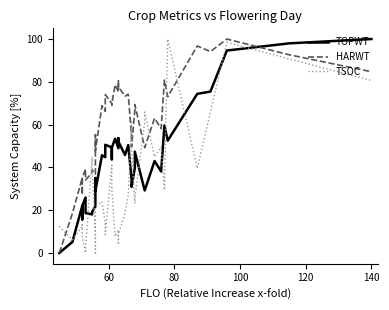

How many intersections are there between TOPWT and HARWT?

1